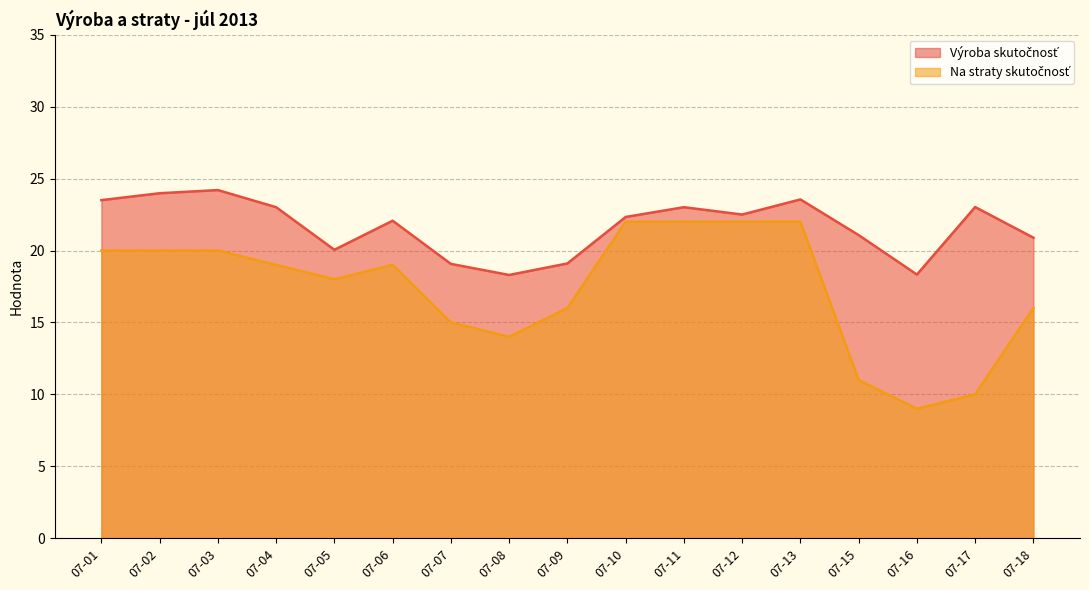

In Výroba skutočnosť, how many points are higher than both neighbors (excluding endpoints)?

5